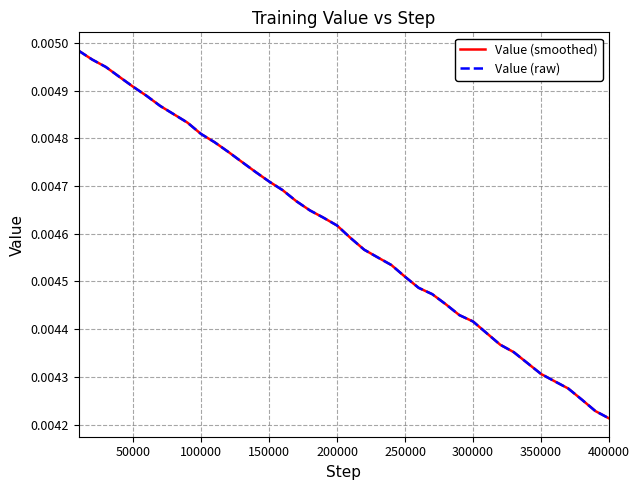

At how many categories does at least one series exceed 0?

40